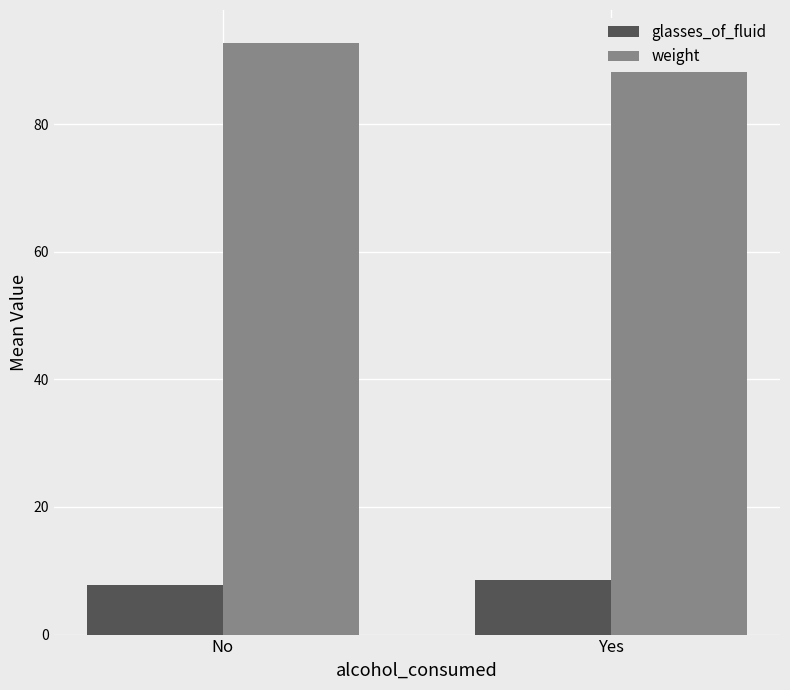

What is the value of the glasses_of_fluid bar at the 1st from the left?

7.7